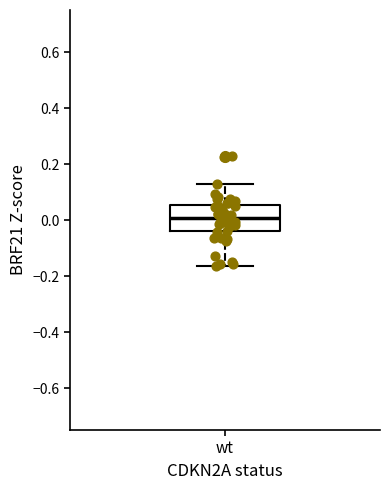

Where is the lower edge of the box for wt on the y-axis? The values are not printed on the chart, so give them approximately, as read against the axis.

-0.04